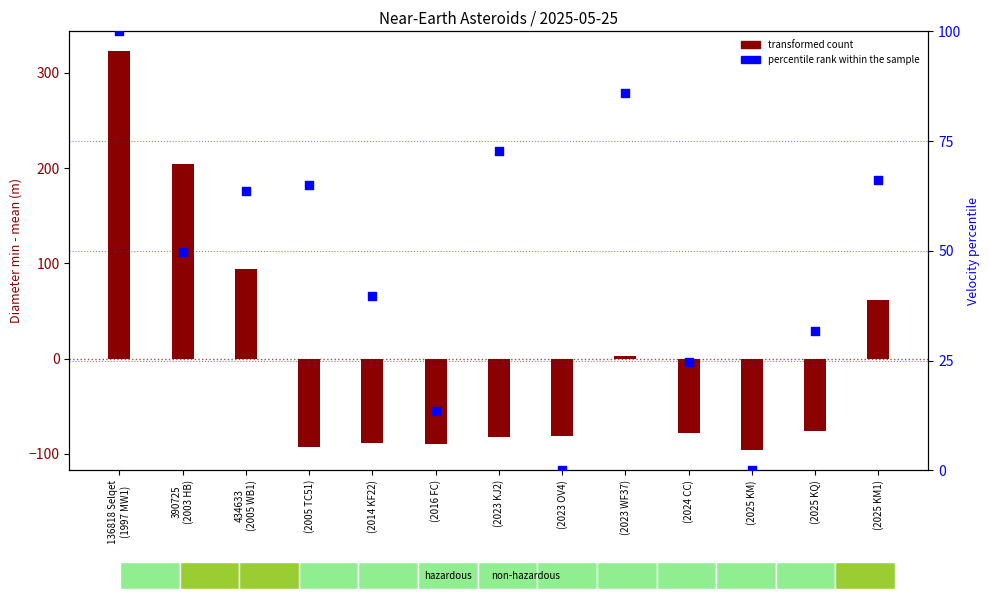

Approximately how many times larger is the value at (2023 WF37) compared to 390725
(2003 HB)?

1.7